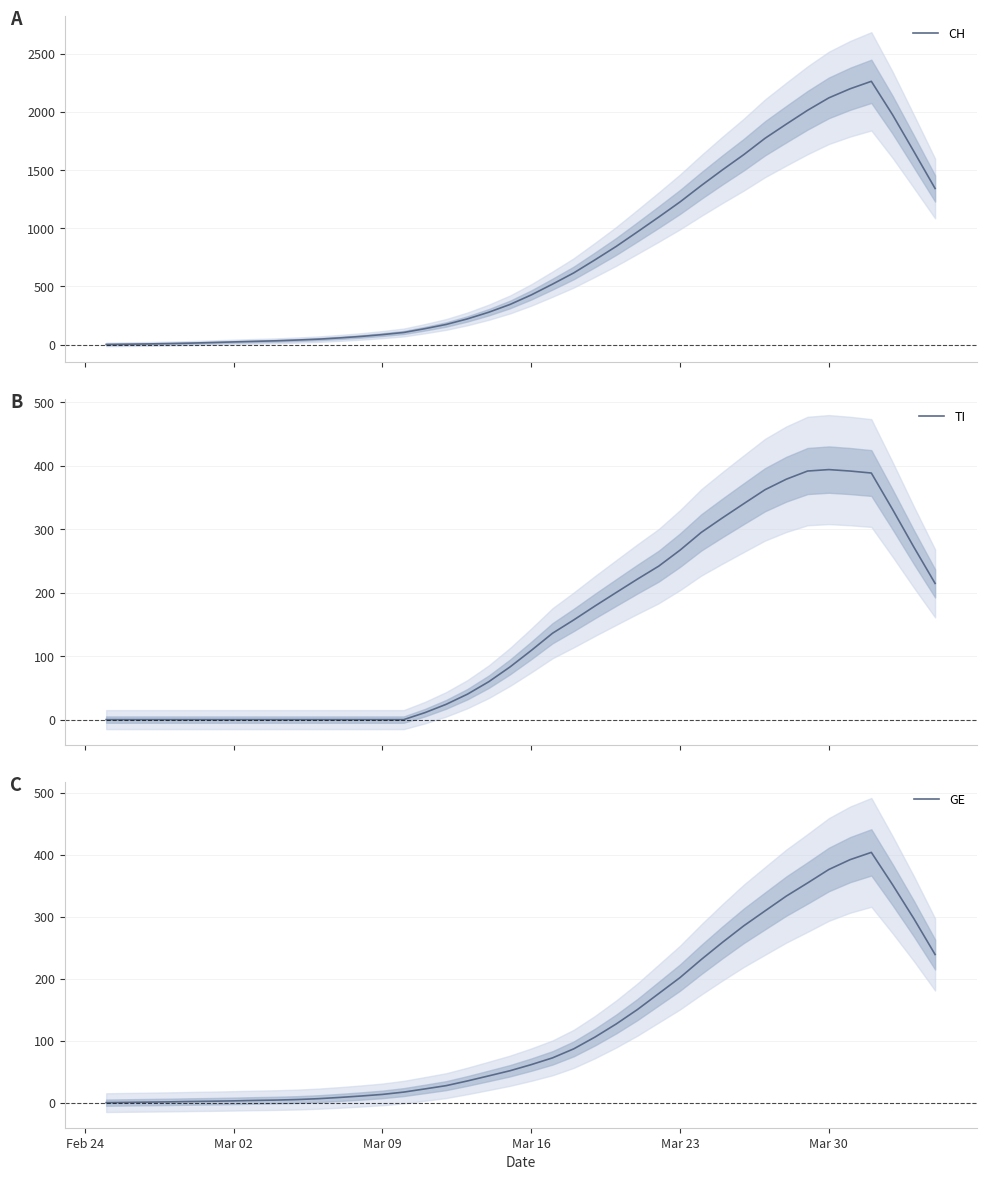

True or false: CH and TI intersect in this chart.

False